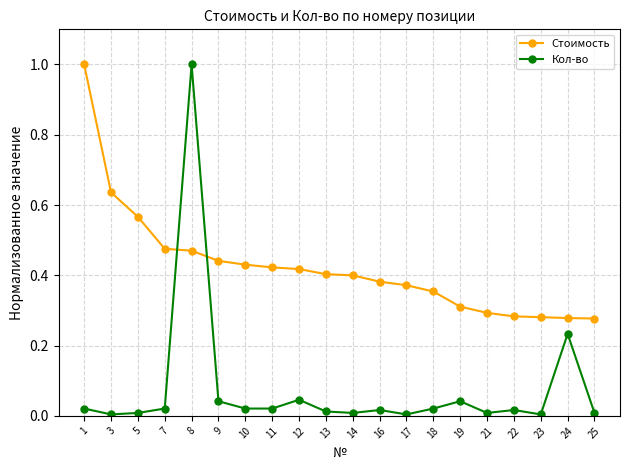

Which series has the largest total across all categories?

Стоимость